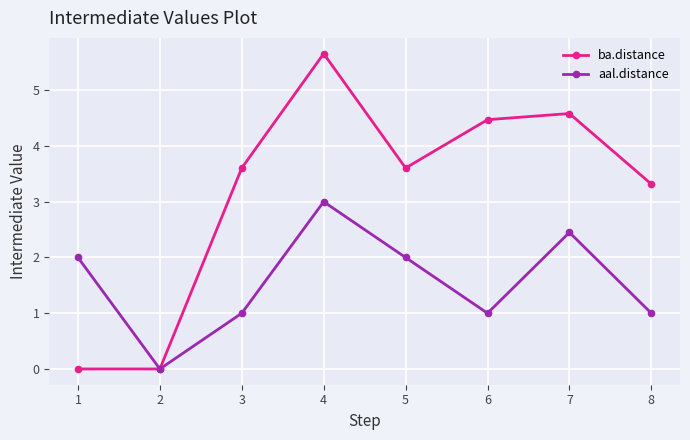

Between 4 and 6, which series saw the biggest shift?

aal.distance